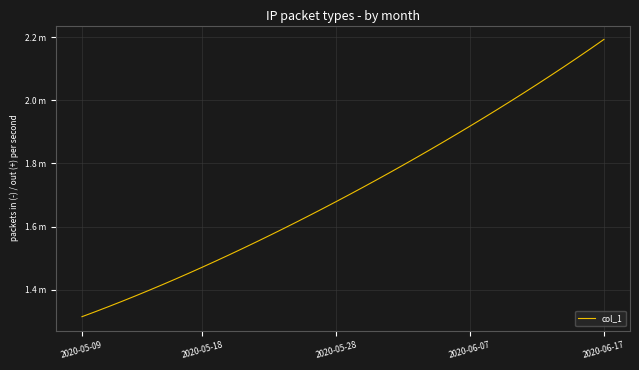

Does the chart have visible grid lines?

Yes